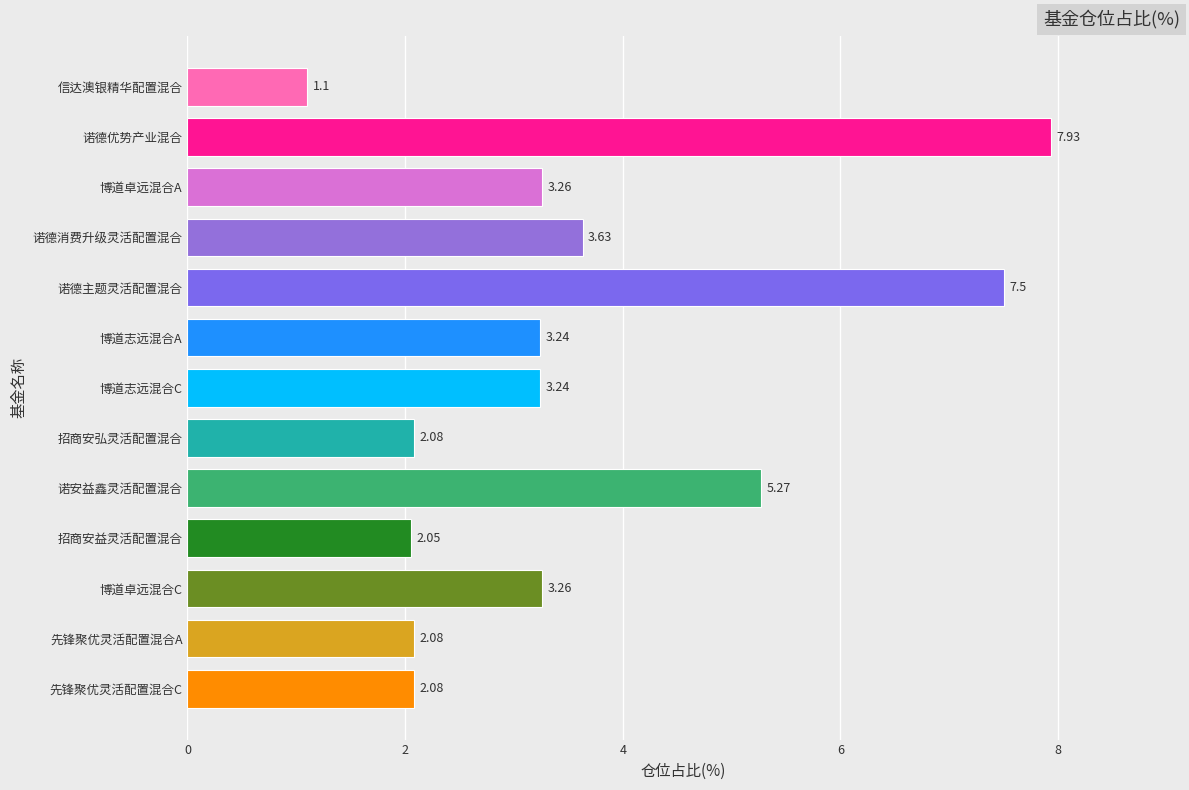

Does the chart contain any negative values?

No